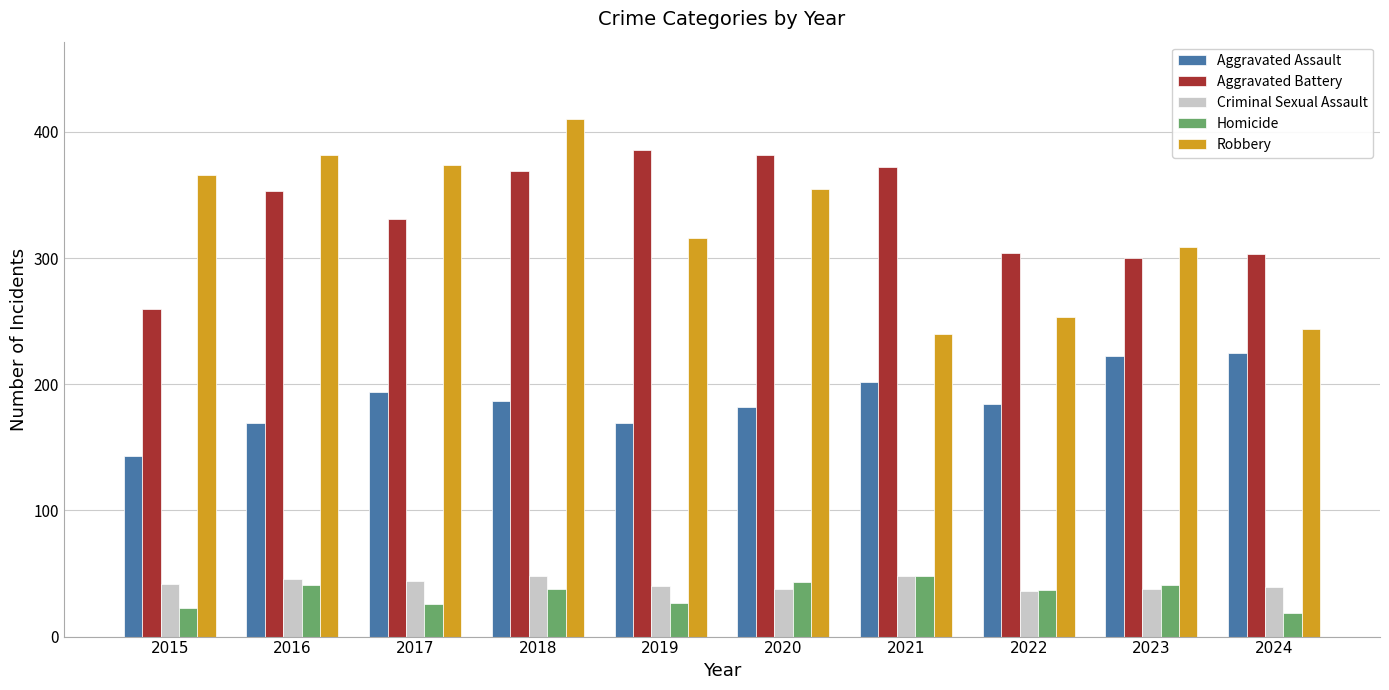

At which category is the sum across all series the highest?

2018